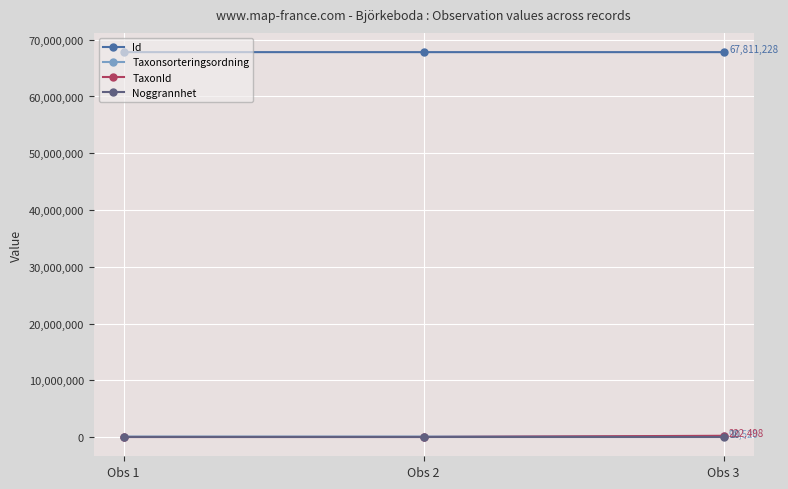

Is the value of Noggrannhet at Obs 2 greater than the value of Id at Obs 3?

No